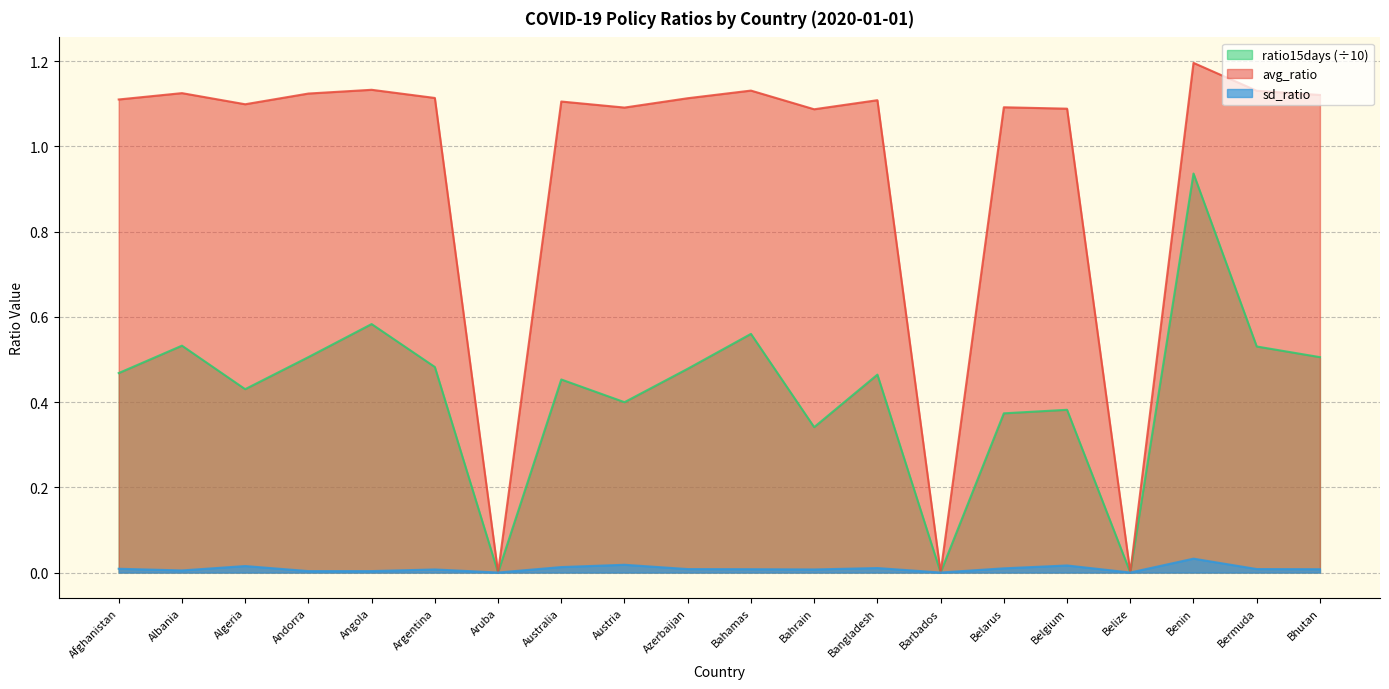

Which series has the largest range (max minus min)?

avg_ratio